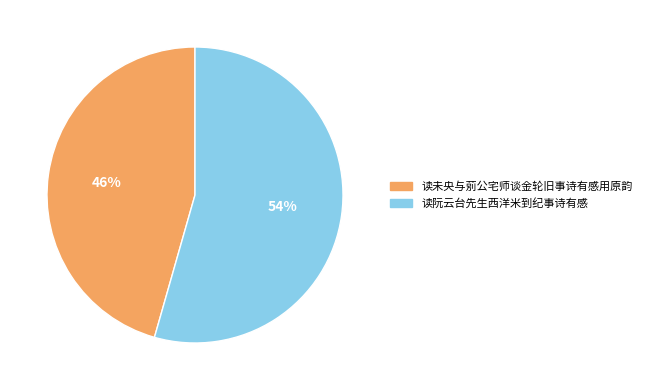

Which slice is the smallest?

读未央与莂公宅师谈金轮旧事诗有感用原韵